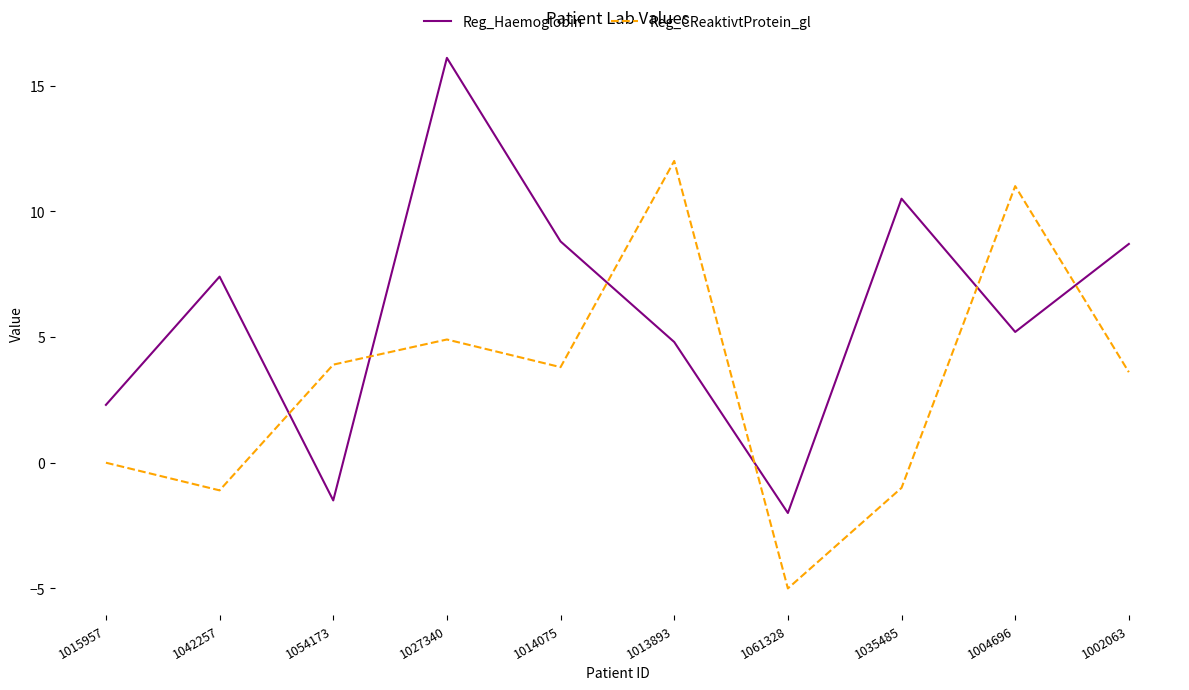

Where do Reg_CReaktivtProtein_gl and Reg_Haemoglobin first cross each other?

1042257 and 1054173